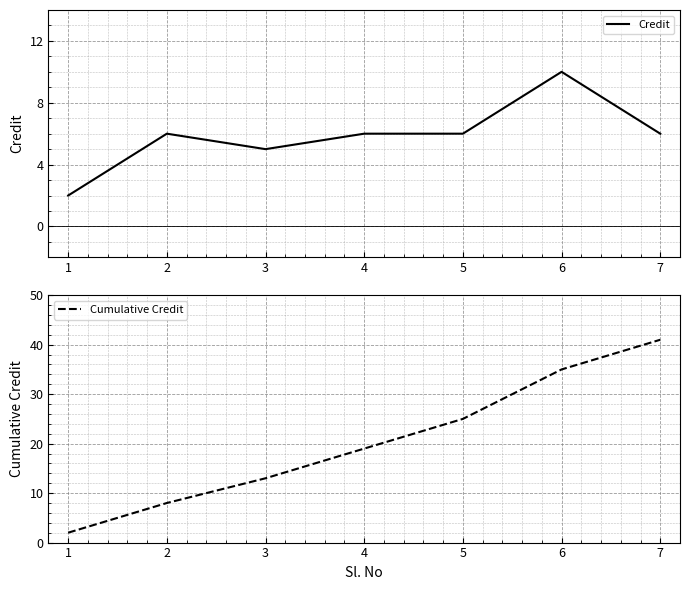

Count the Cumulative Credit values in the range 8 to 35.

5